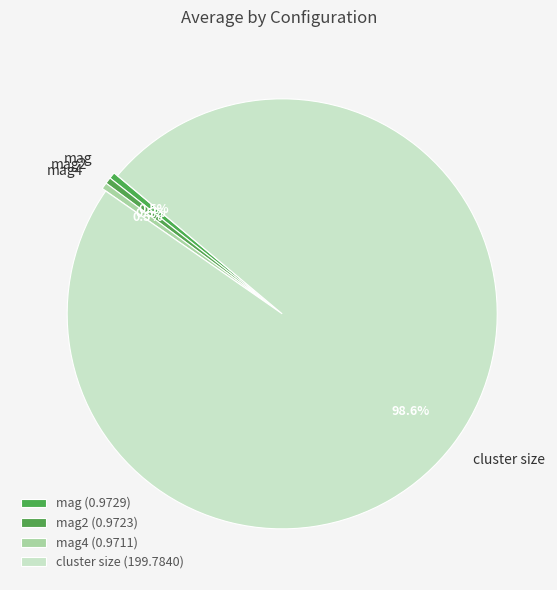

How many slices are in this pie chart?

4